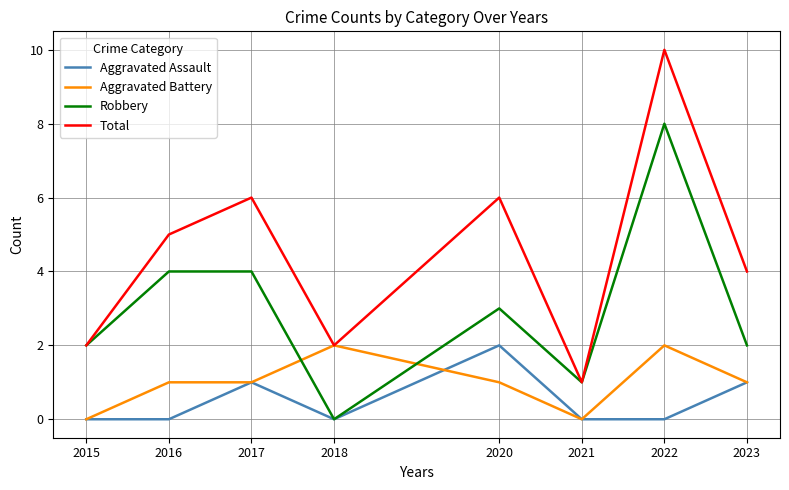

Which series has the largest range (max minus min)?

Total